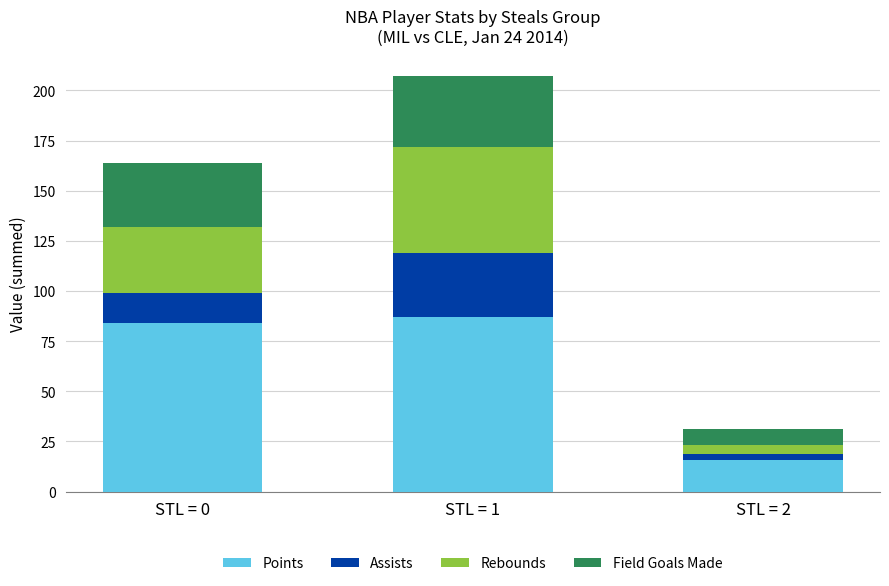

What is the total value across all series at STL = 0?

164